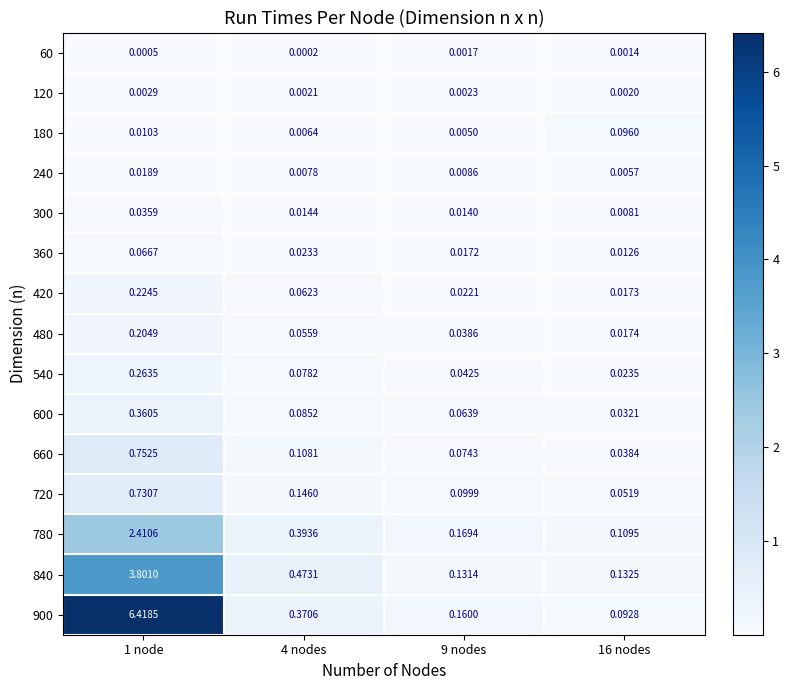

Is the value of 360 at 4 nodes greater than the value of 240 at 9 nodes?

Yes